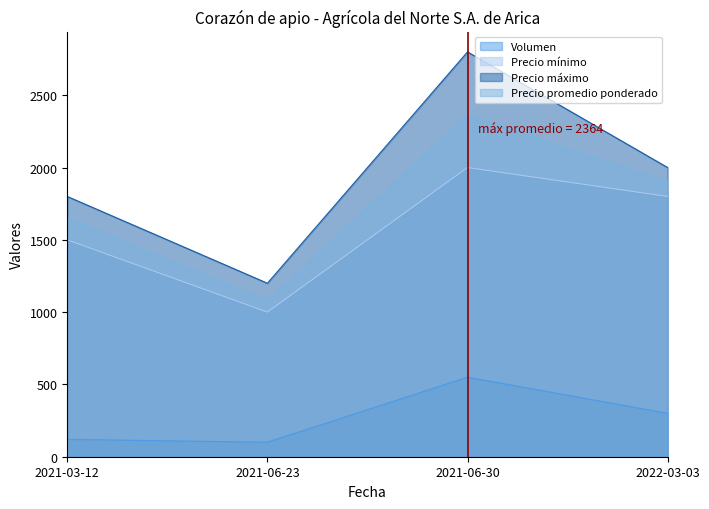

List the labels in order of Precio mínimo value, smallest first.

2021-06-23, 2021-03-12, 2022-03-03, 2021-06-30